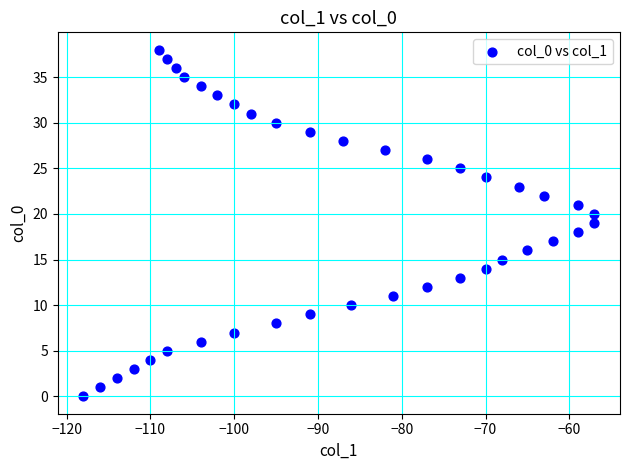

What is the range of Y values (max minus min)?

38